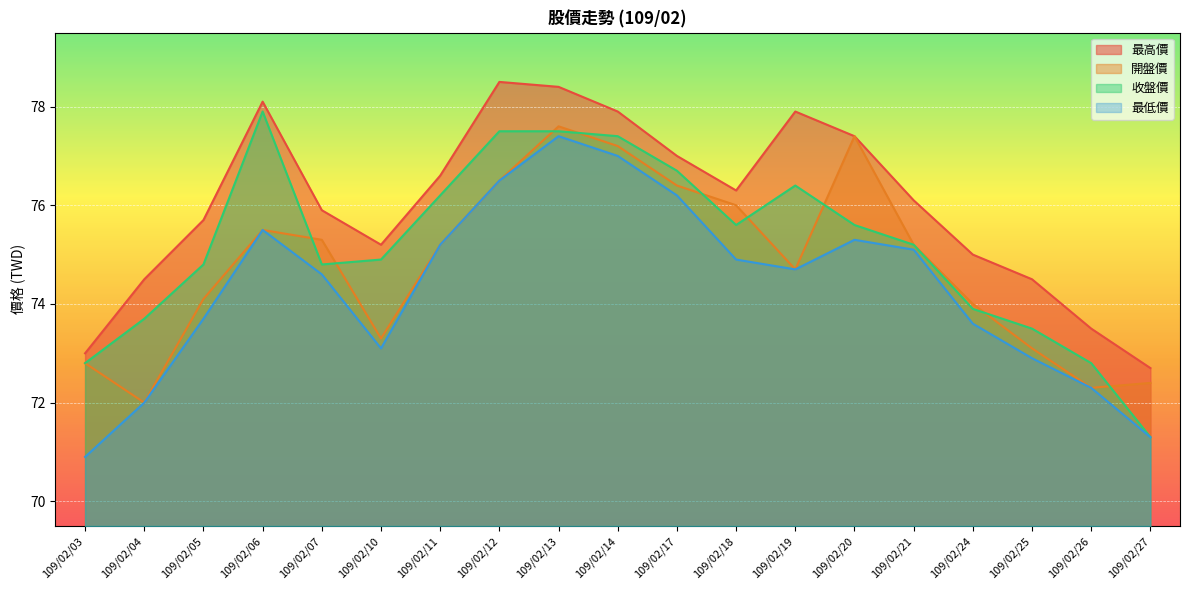

Between 109/02/07 and 109/02/25, which series saw the biggest shift?

開盤價